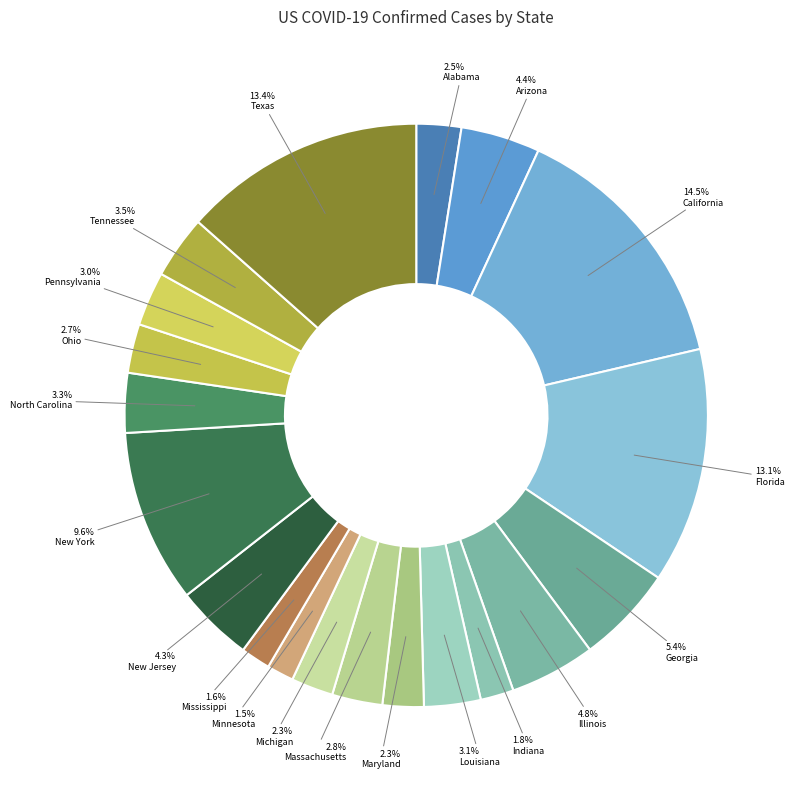

Count the number of slices in the pie.

20